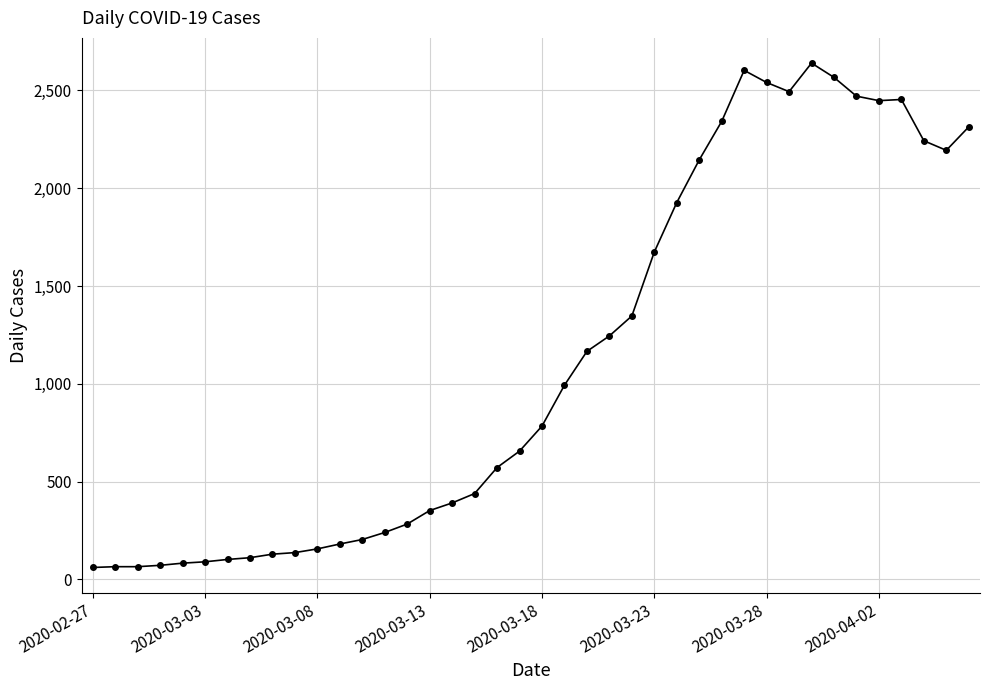

True or false: there are more than 0 points higher than both neighbors.

True